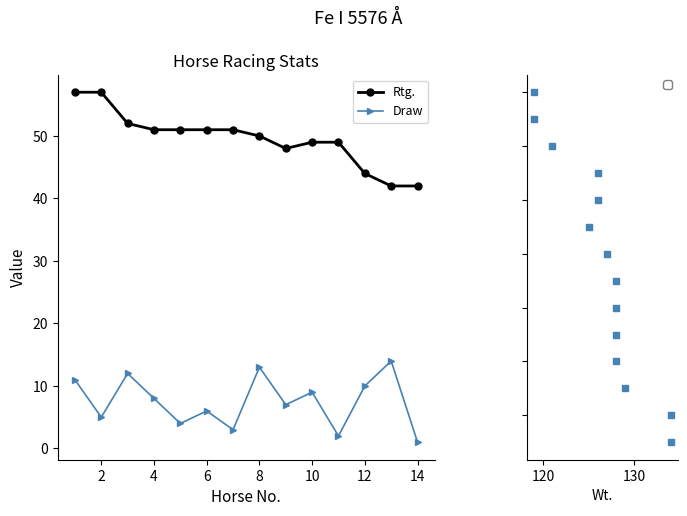

Which series has the widest spread of Y values?

Rtg.